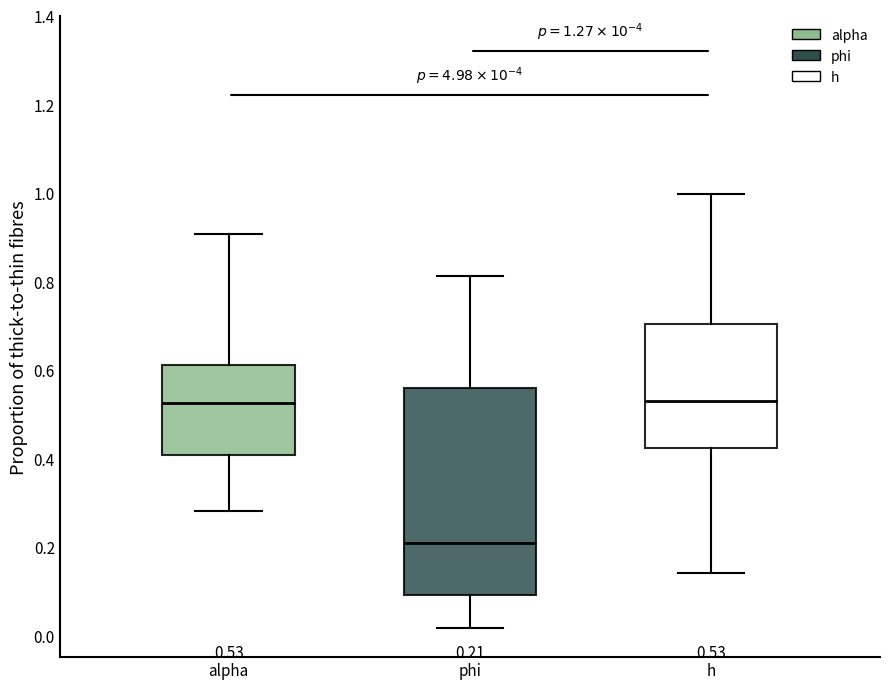

Which box is the tallest, from its lower edge to its upper edge?

phi